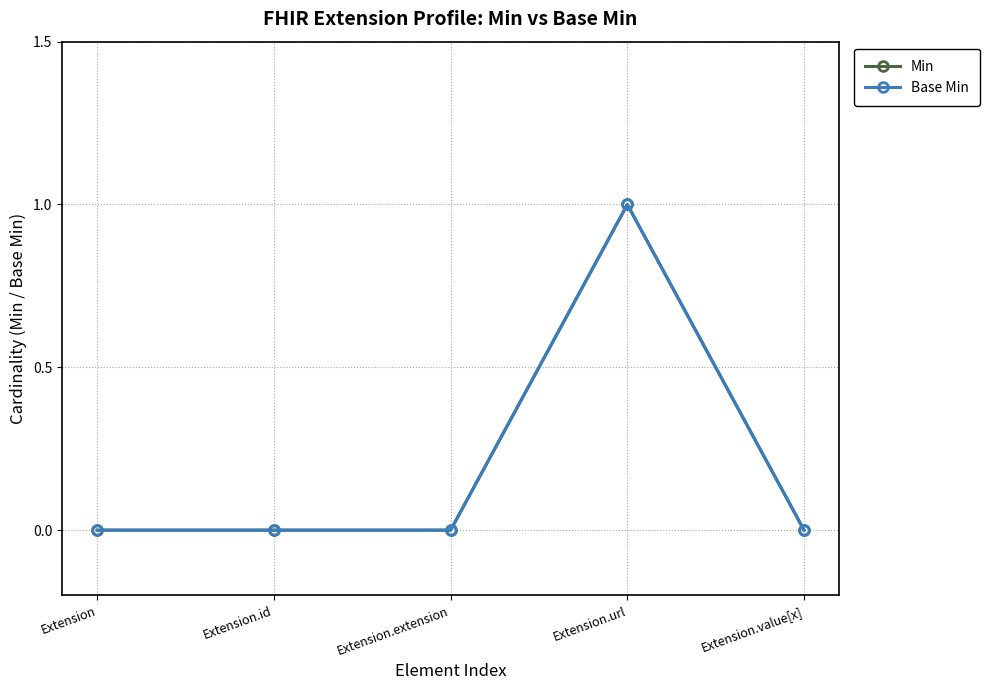

Is this an area chart (filled region under the line)?

No